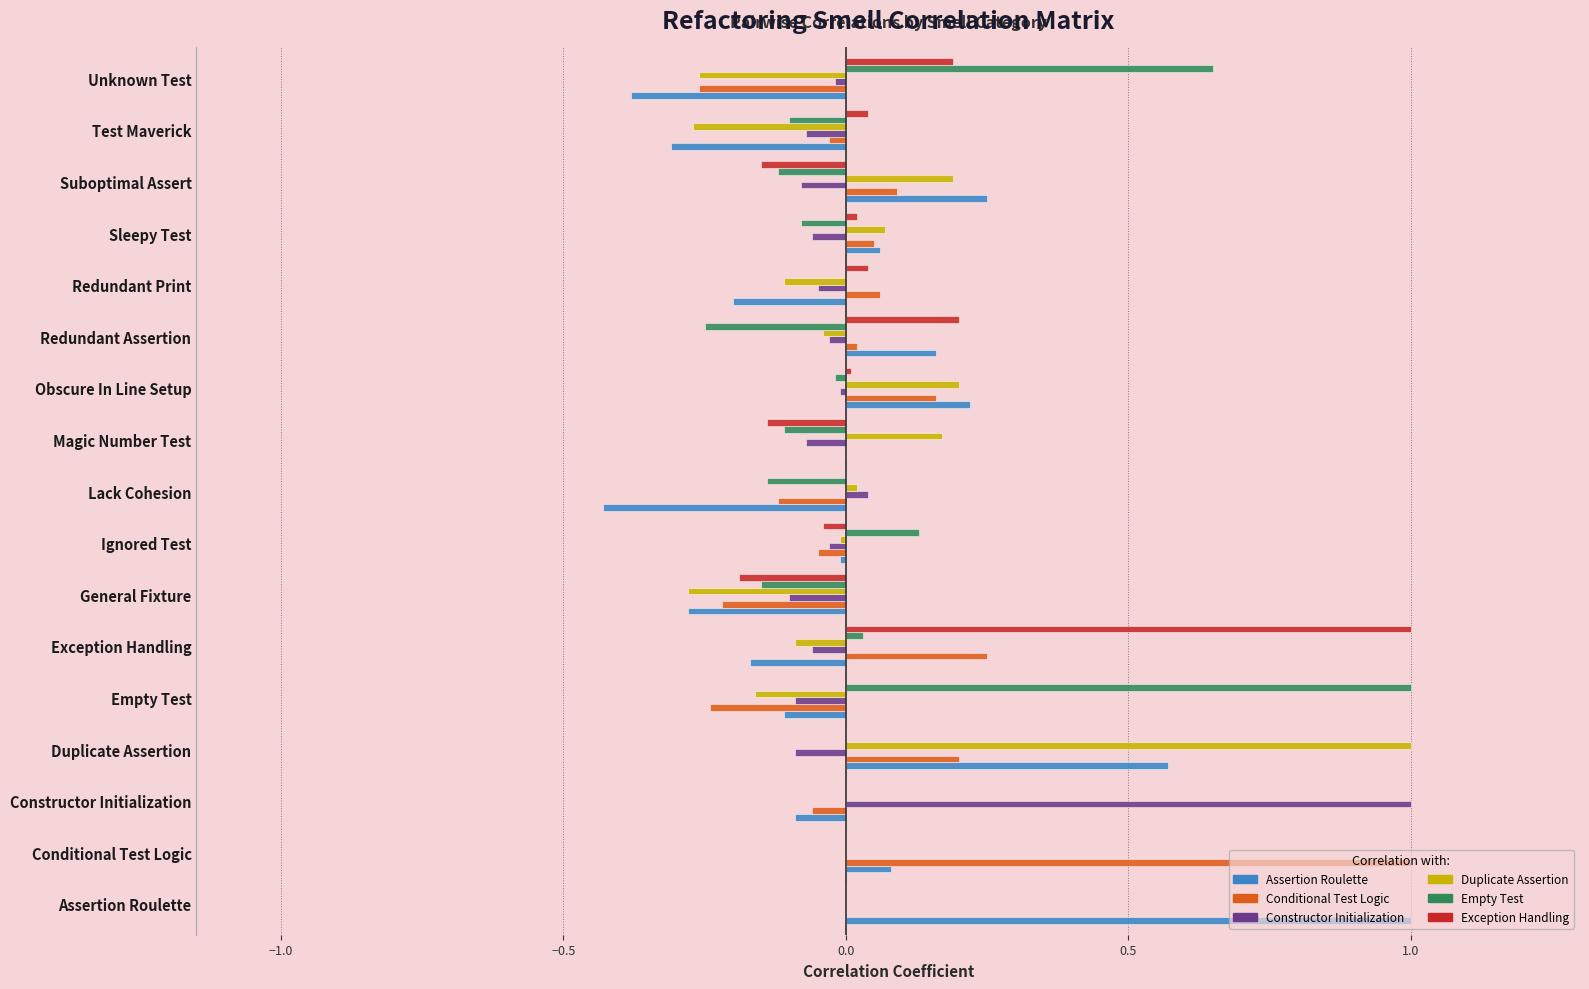

What are all the series names shown in the legend?

Assertion Roulette, Conditional Test Logic, Constructor Initialization, Duplicate Assertion, Empty Test, Exception Handling